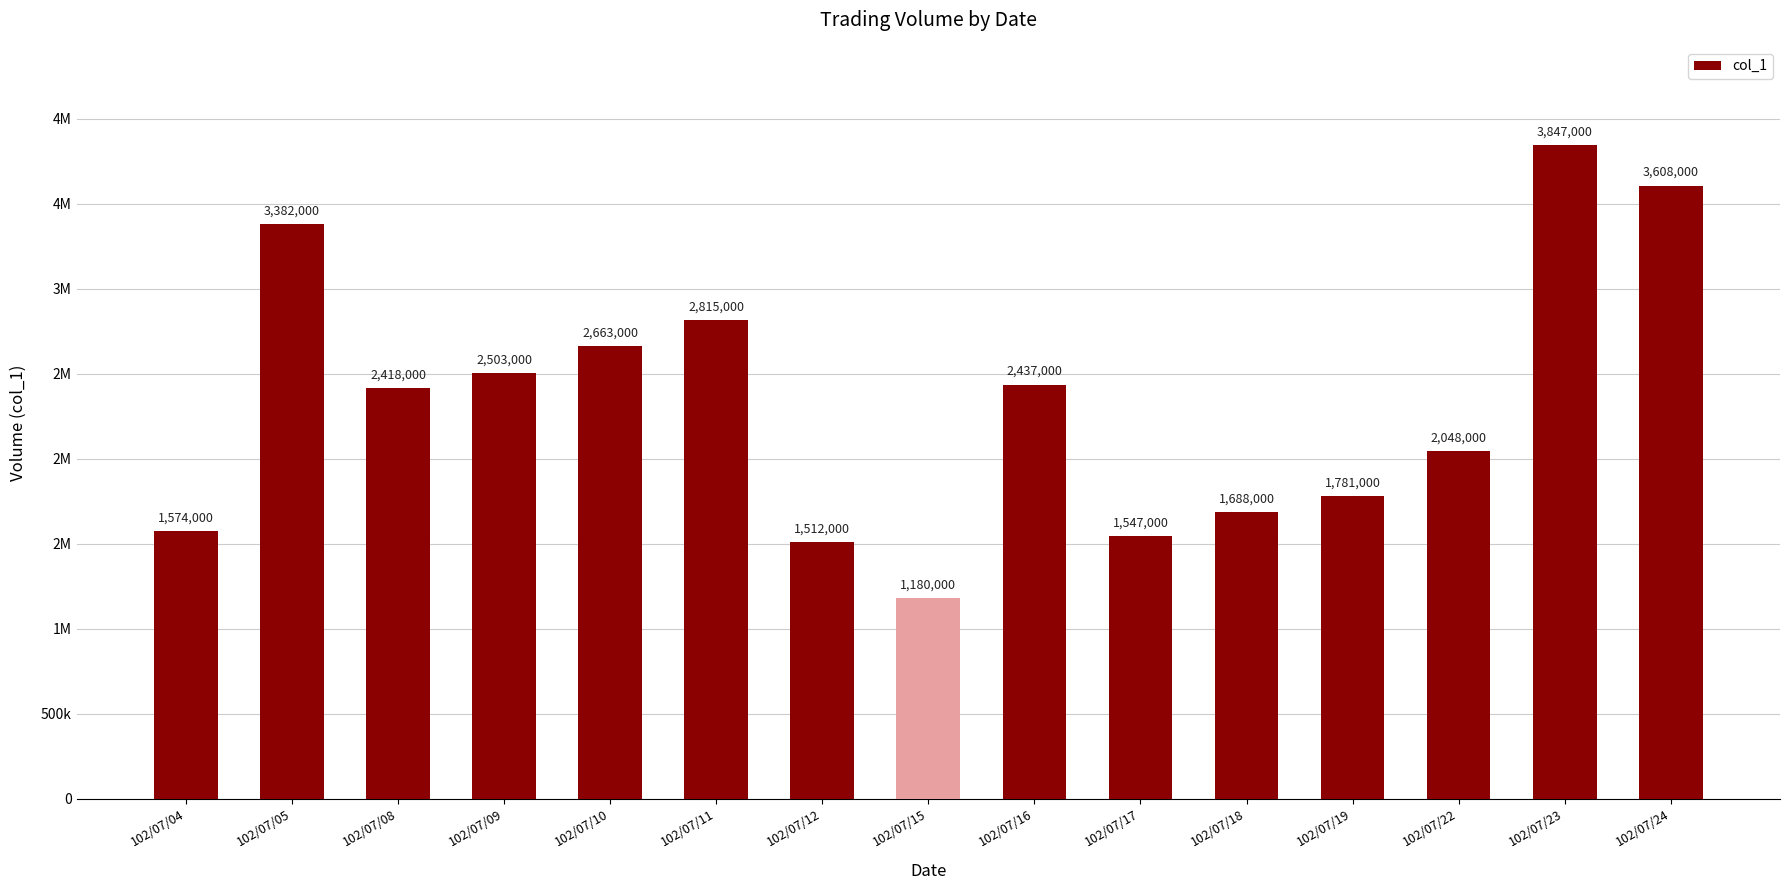

What is the difference between the values at 102/07/04 and 102/07/11?

1241000